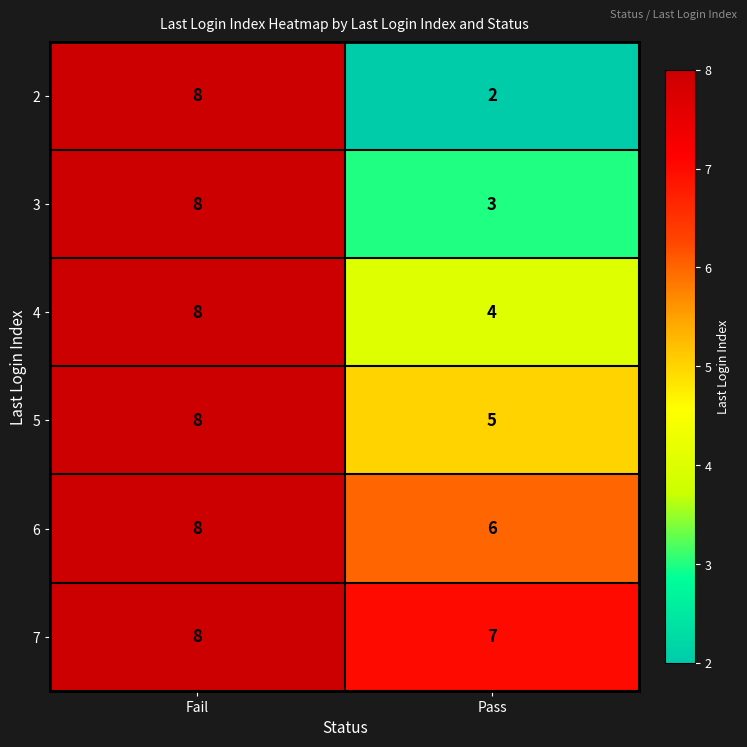

What is the spread (max minus min) of values at Pass?

5